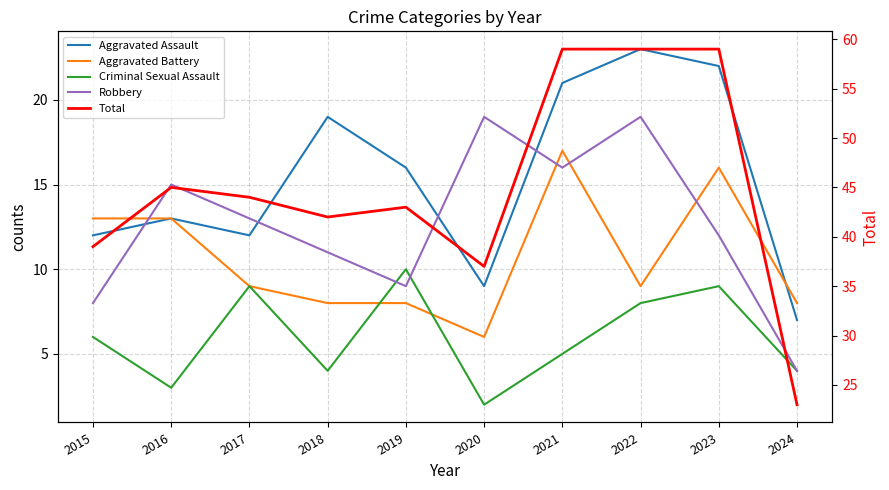

Is the value of Total at 2020 greater than the value of Aggravated Assault at 2024?

Yes